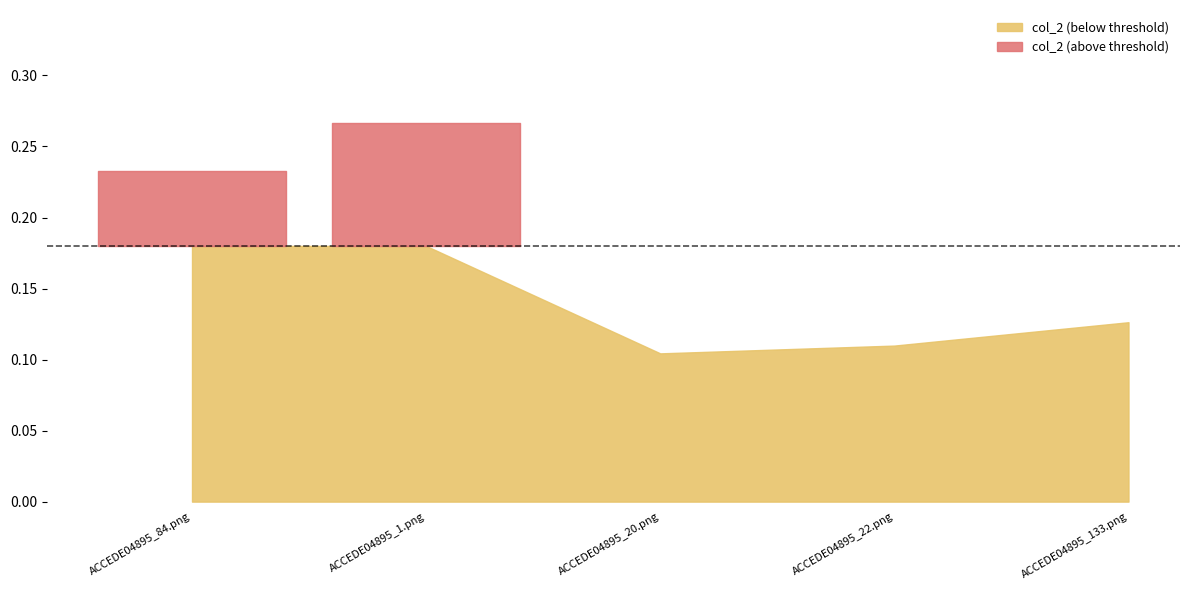

Which label corresponds to the largest value in the chart?

ACCEDE04895_1.png